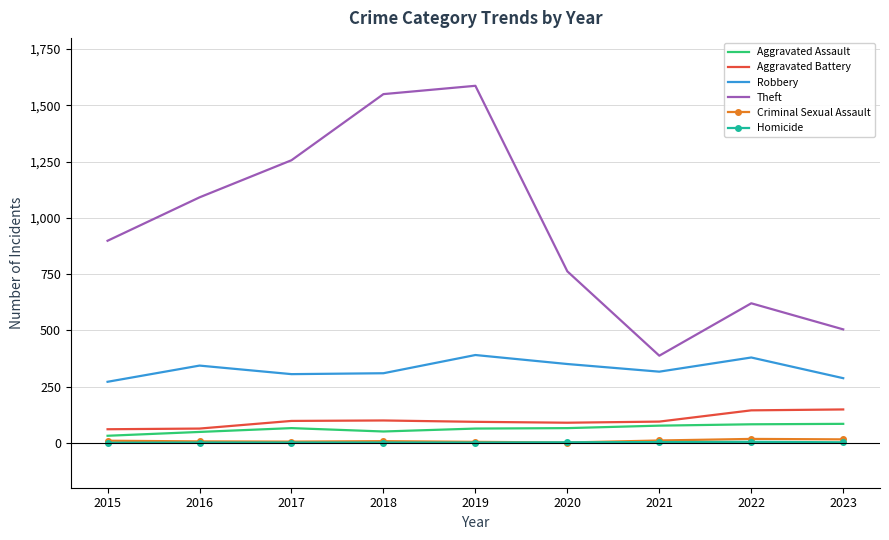

True or false: Aggravated Assault has a value of 65 at 2020.

True